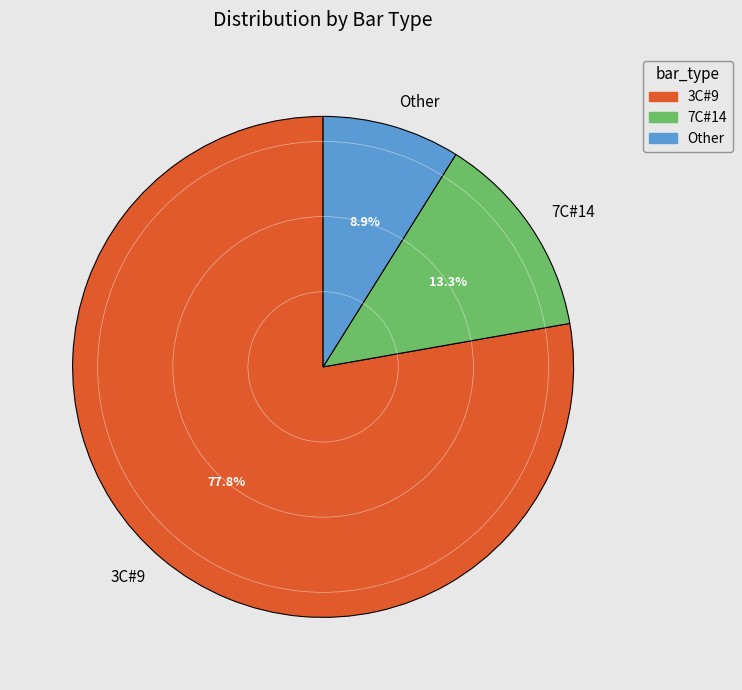

What is the majority slice?

3C#9